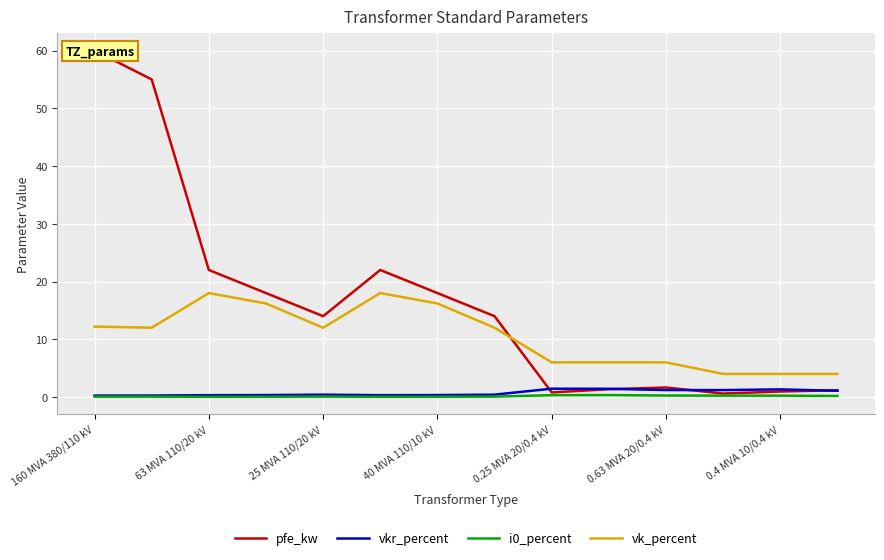

Read the i0_percent value at 7.

0.1